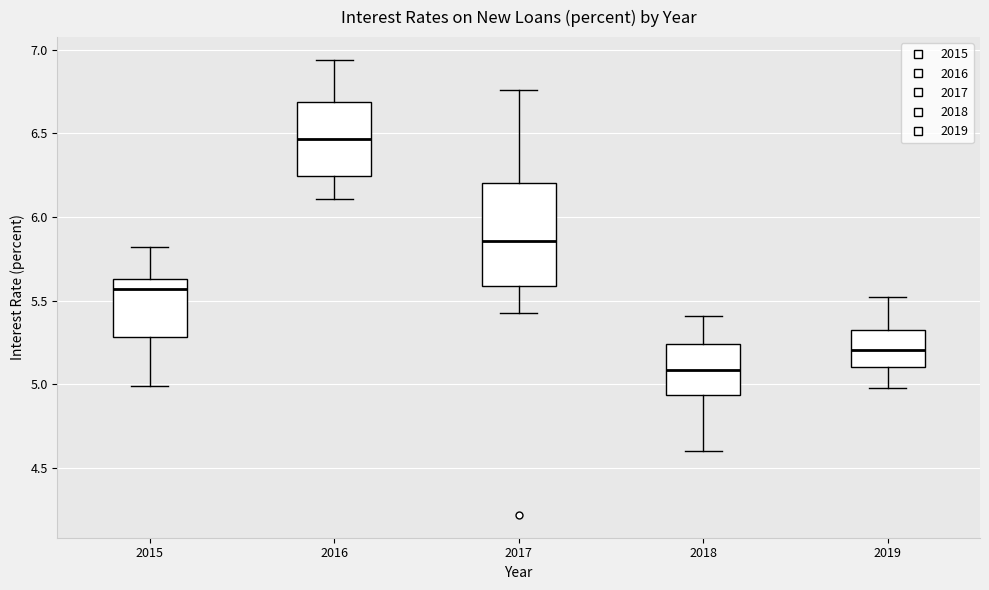

Reading left to right, transcribe this box plot: for each box, give where its median line is, the range the box spans, and where its two whiskers end, as read against the y-axis. The values are not printed on the chart, so give them approximately, as read against the axis.

2015: median 5.55, box 5.30 to 5.65, whiskers 5.00 to 5.80
2016: median 6.45, box 6.25 to 6.70, whiskers 6.10 to 6.95
2017: median 5.85, box 5.60 to 6.20, whiskers 5.45 to 6.75
2018: median 5.10, box 4.95 to 5.25, whiskers 4.60 to 5.40
2019: median 5.20, box 5.10 to 5.35, whiskers 5.00 to 5.50